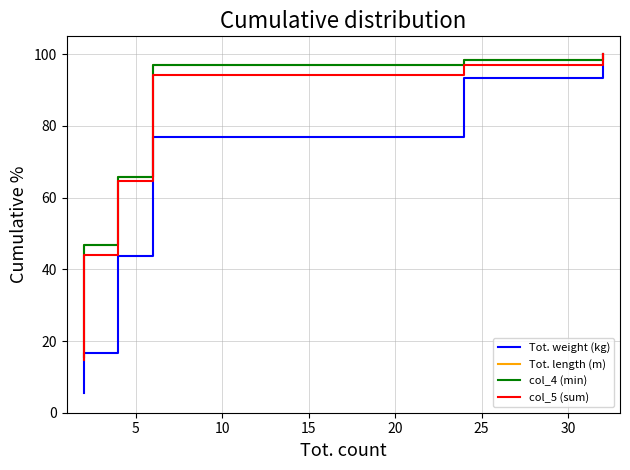

What is the value of the col_5 (sum) point at the 11th from the left?

29.4